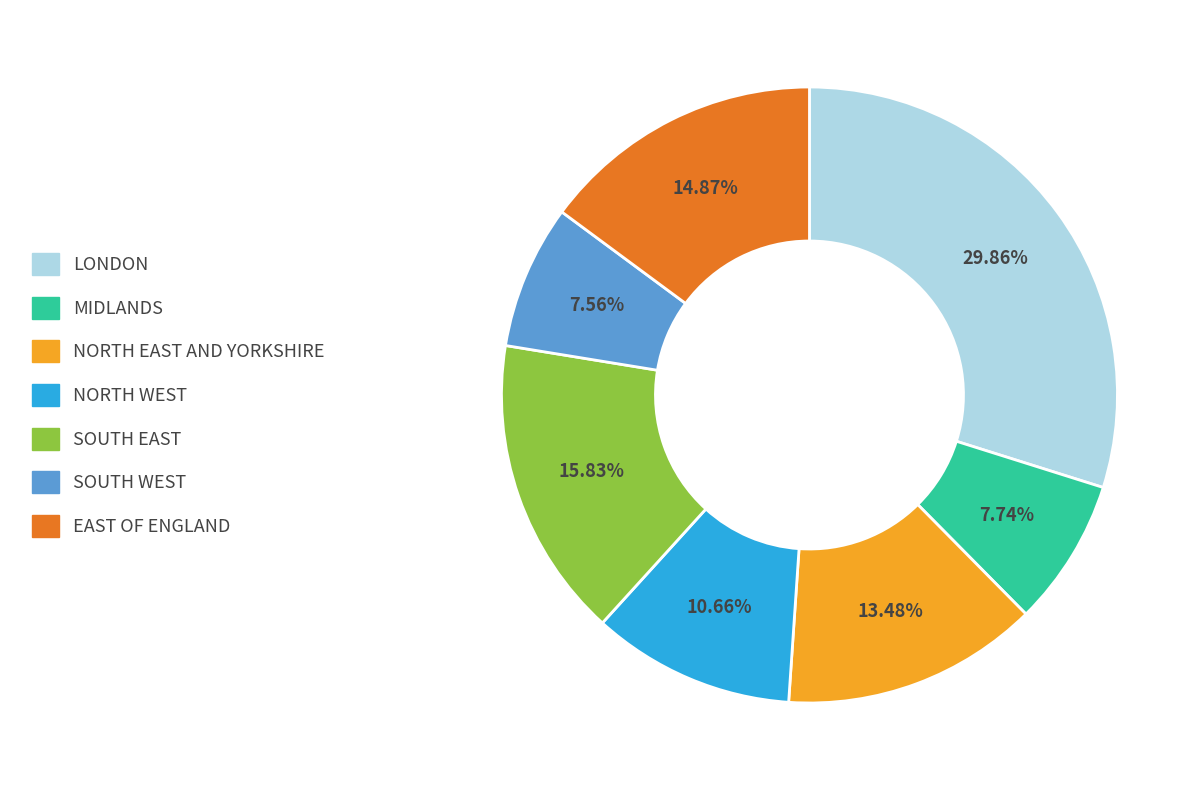

To the nearest percent, what is the combined percentage of SOUTH EAST and LONDON?

46%